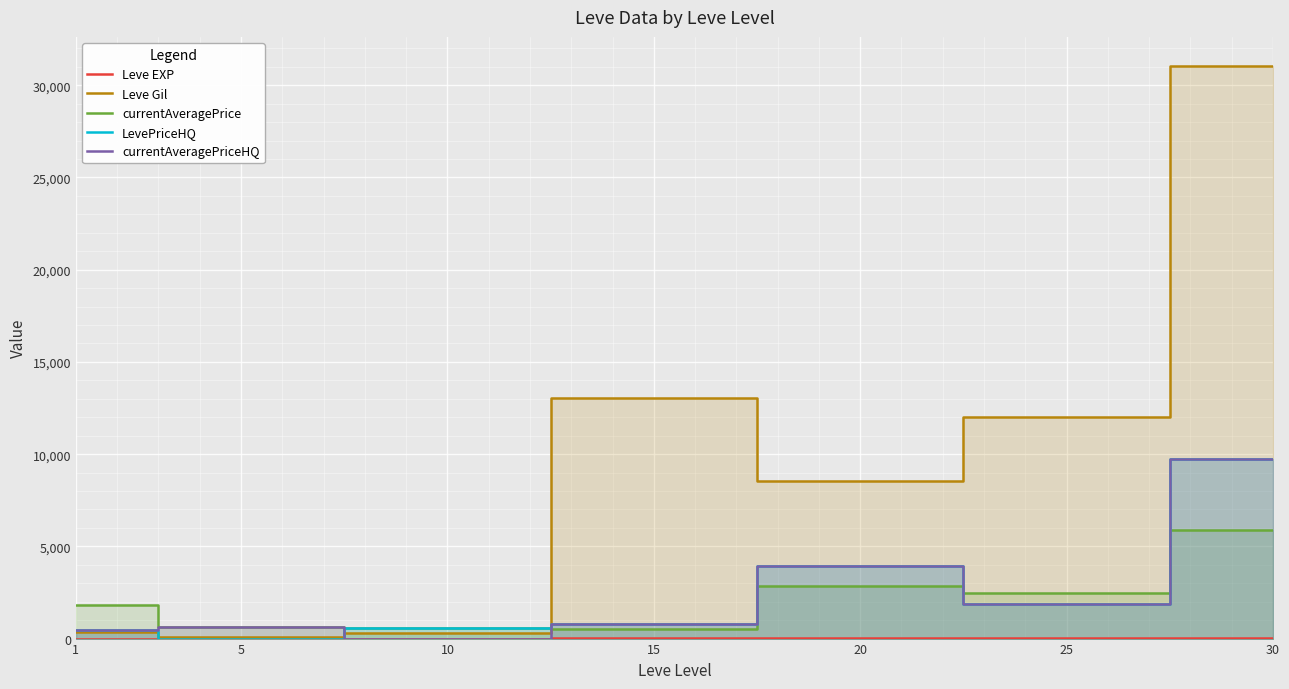

What is the value of the Leve Gil point at the 2nd from the left?

110